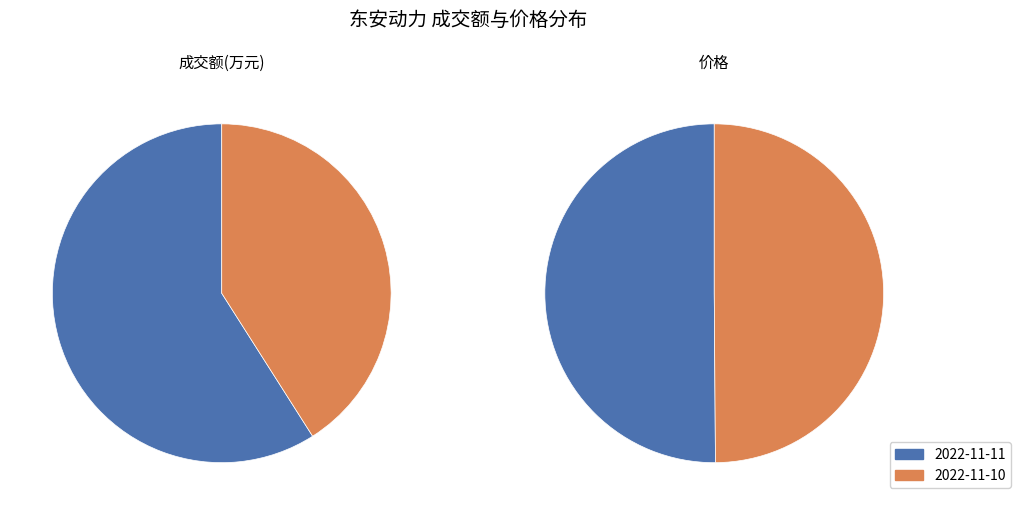

What percentage is the 2022-11-11 slice, to the nearest percent?

50%